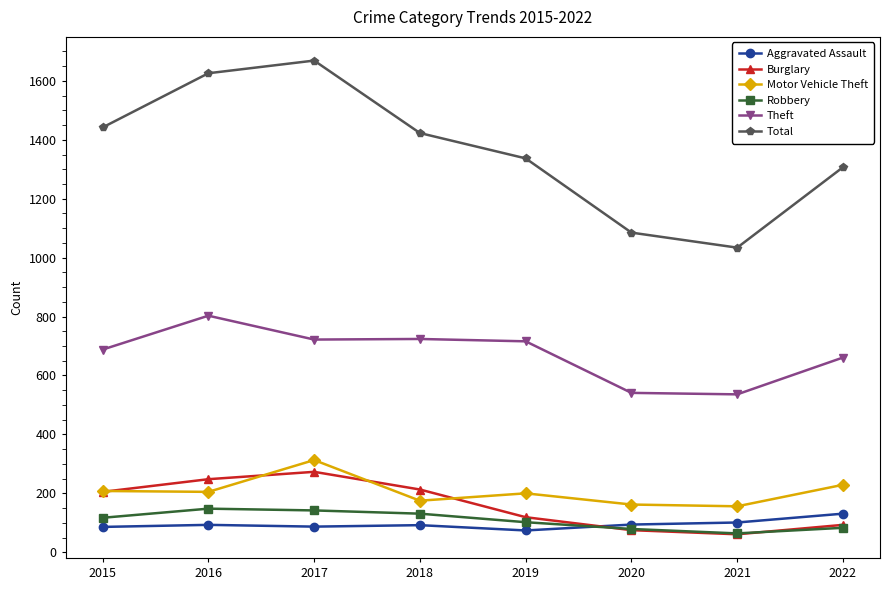

What is the difference between the maximum and minimum values in the Total series?

635